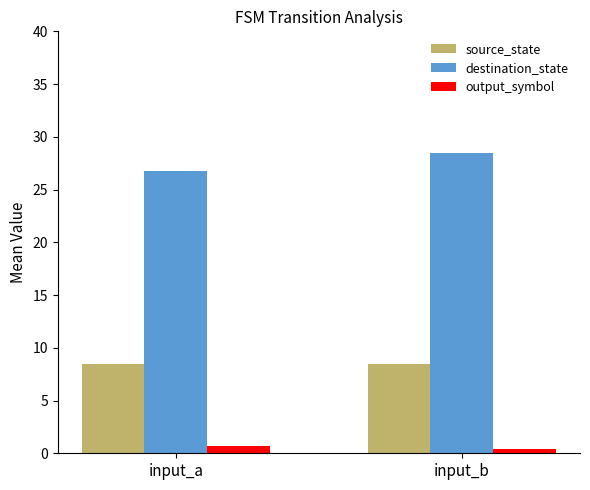

What is the sum of all destination_state values?

55.3